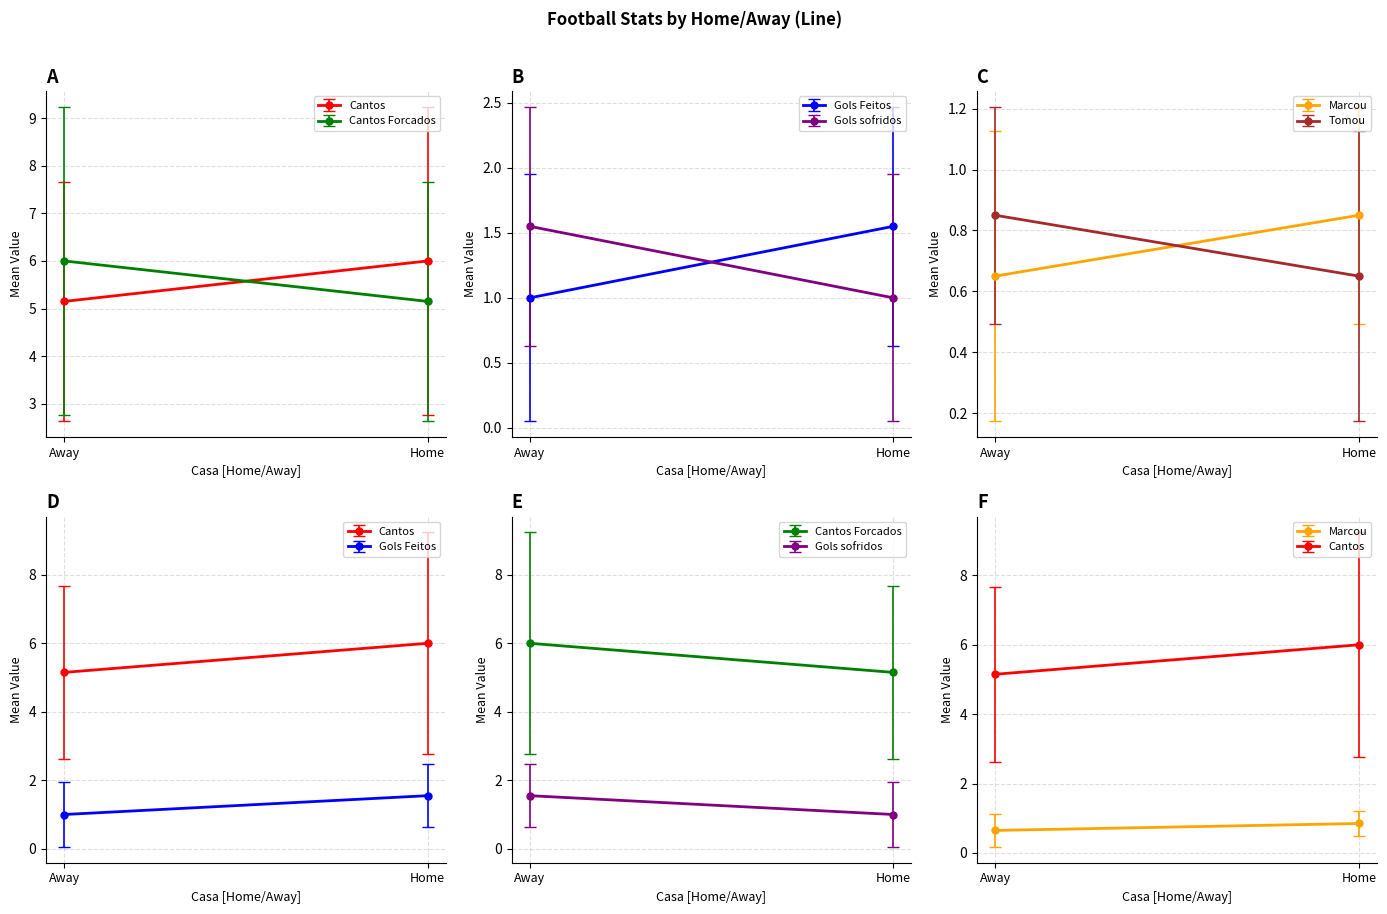

How many lines are shown in the chart?

6